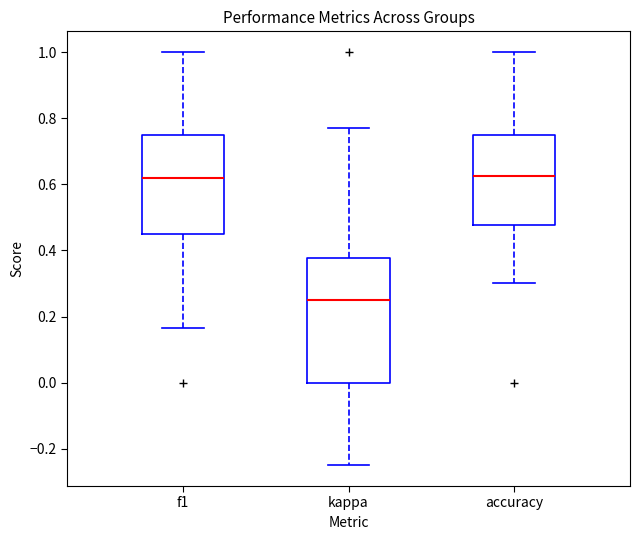

Which box is the tallest, from its lower edge to its upper edge?

kappa